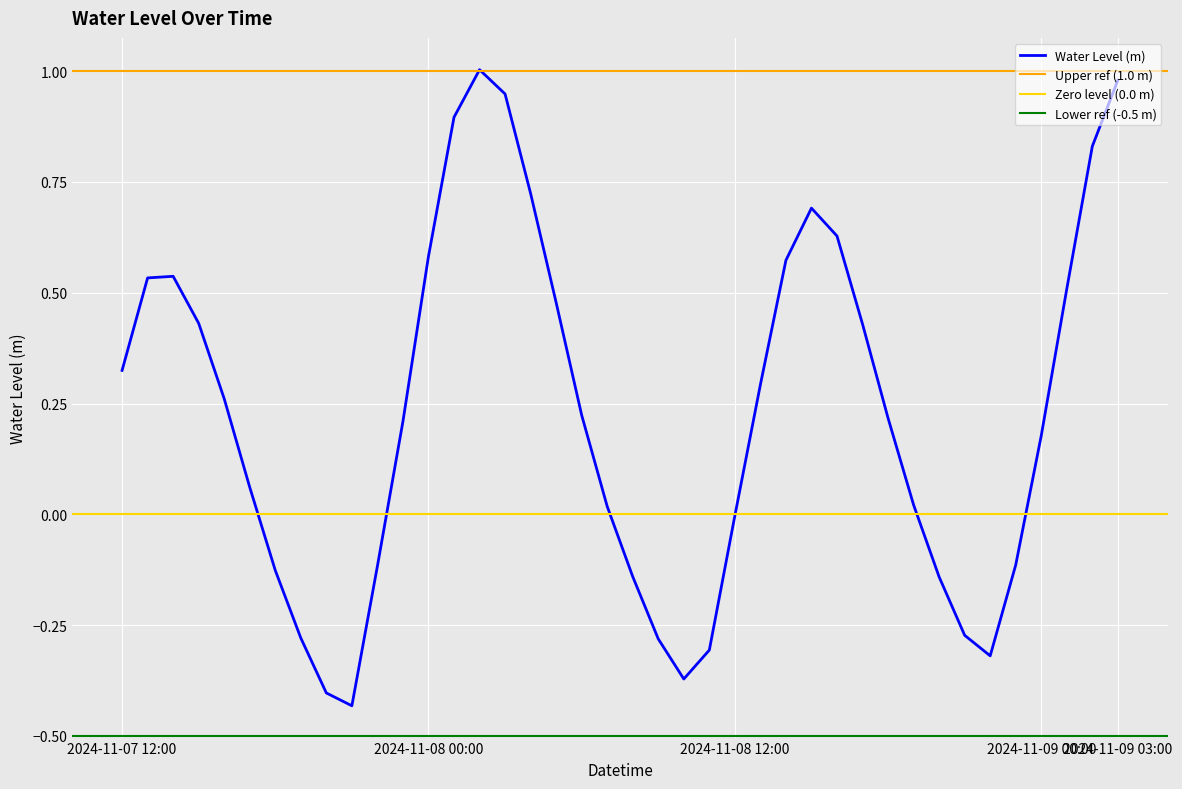

What is the difference between the maximum and second lowest values?

1.4